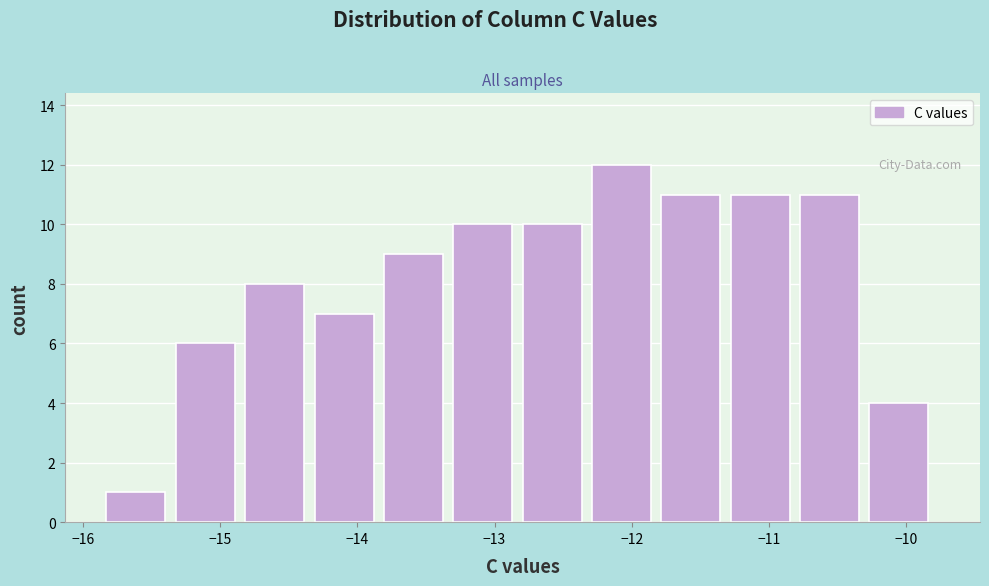

Reading left to right, transcribe this chart: for each bar, give the range it covers on the x-axis and its height. Neither the bar edges nor the heights are printed on the chart, so give them approximately, as read against the axes.

-15.8 to -15.3: 1
-15.3 to -14.8: 6
-14.8 to -14.3: 8
-14.3 to -13.8: 7
-13.8 to -13.3: 9
-13.3 to -12.8: 10
-12.8 to -12.3: 10
-12.3 to -11.8: 12
-11.8 to -11.3: 11
-11.3 to -10.8: 11
-10.8 to -10.3: 11
-10.3 to -9.8: 4